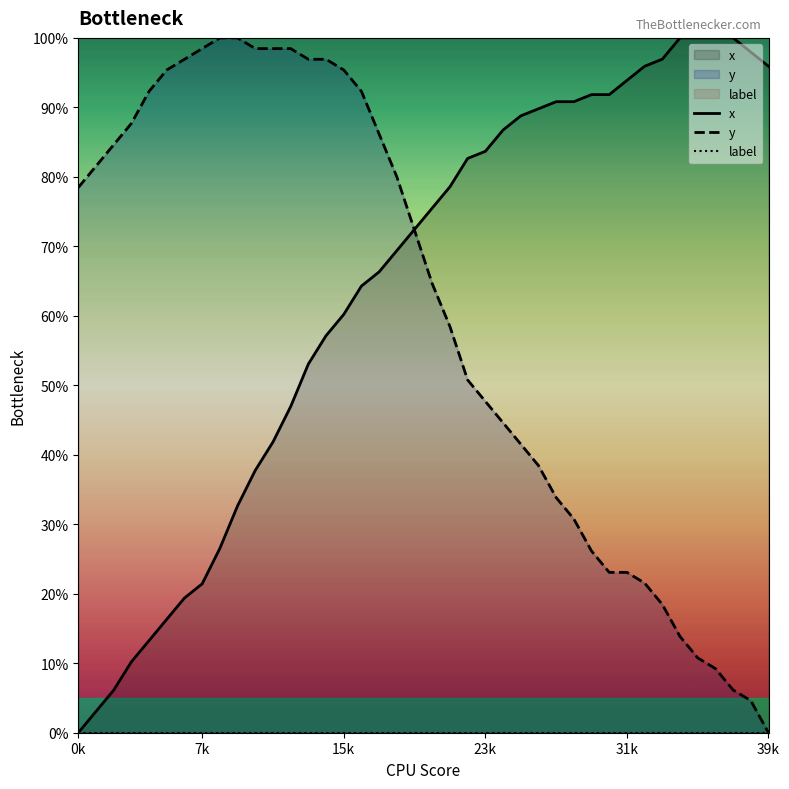

What is the maximum value shown in the chart?

100.0